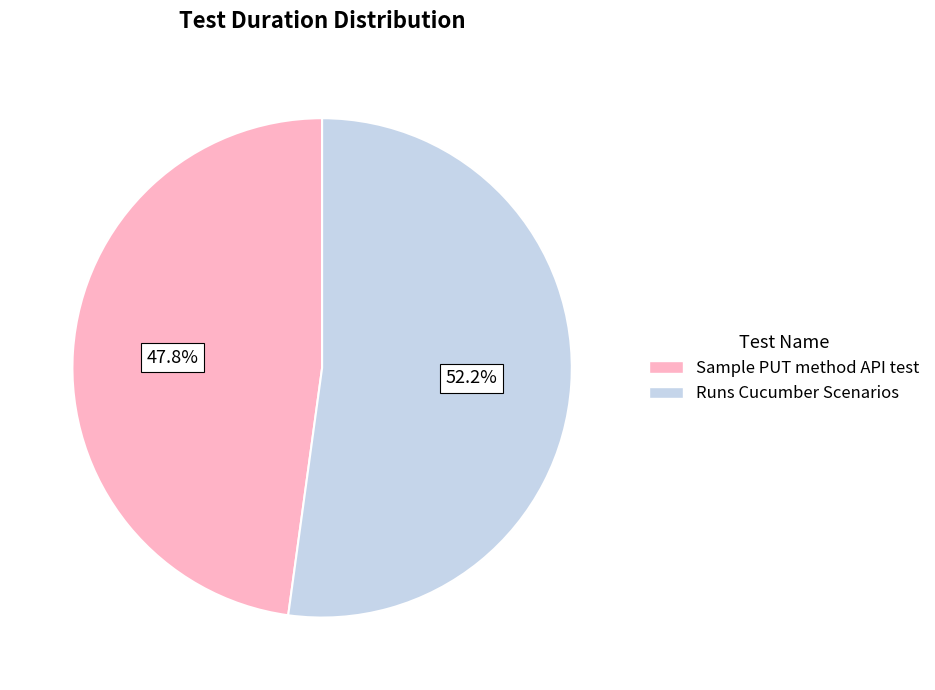

What portion of the pie excludes Sample PUT method API test?

52.2%